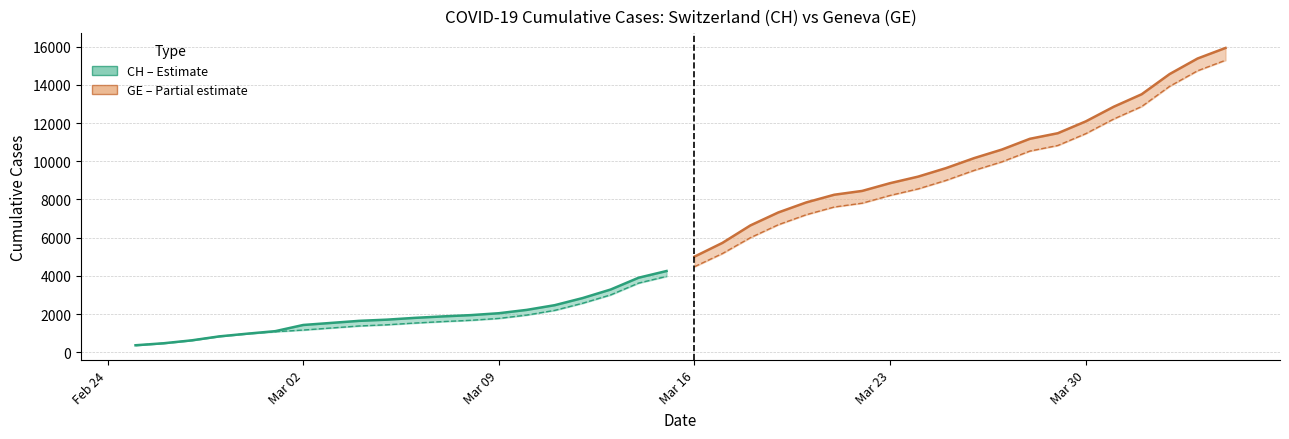

True or false: GE and CH cross at least once.

False